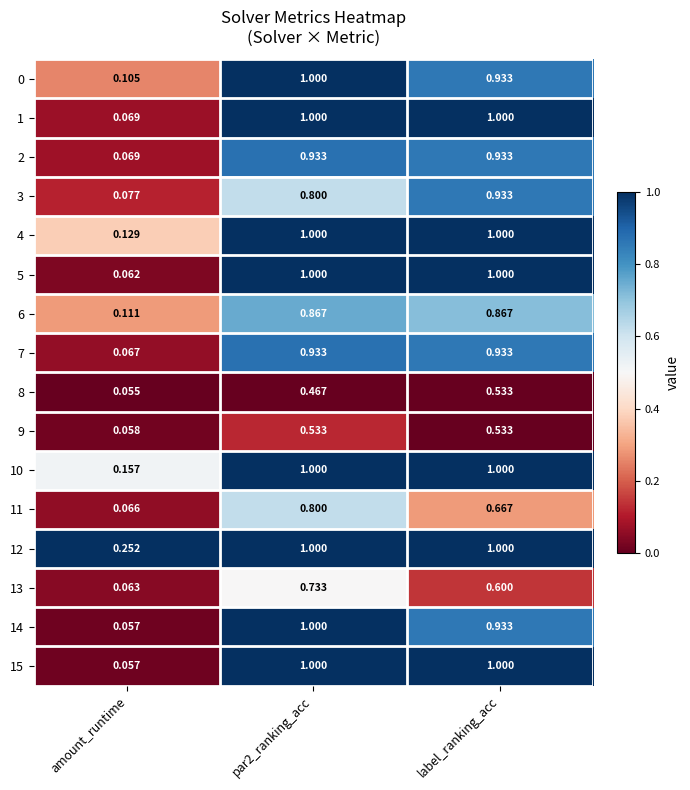

Is the value of 4 at par2_ranking_acc greater than the value of 3 at label_ranking_acc?

Yes